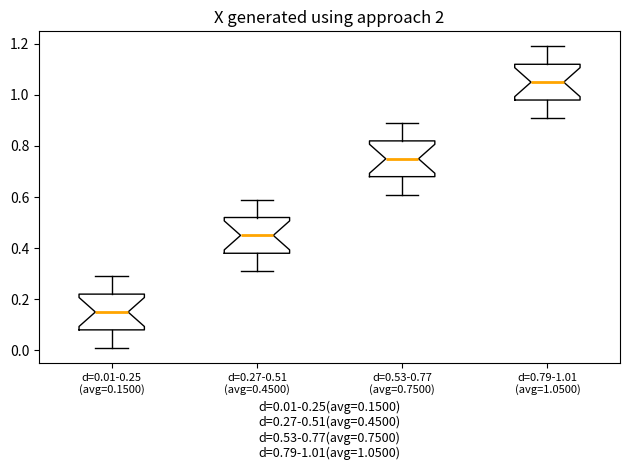

Which box's median line is the highest?

d=0.79-1.01 (avg=1.0500)